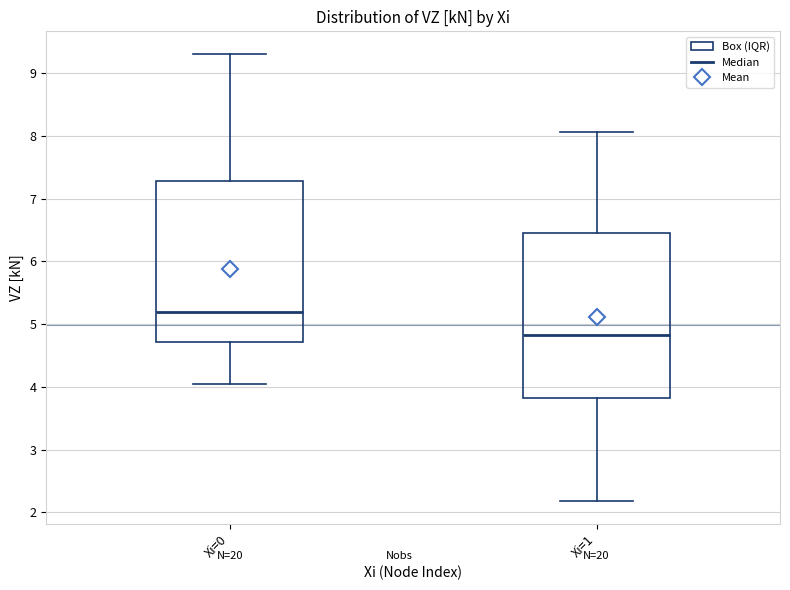

Where does the upper whisker of the box for Xi=0 end on the y-axis? The values are not printed on the chart, so give them approximately, as read against the axis.

9.3